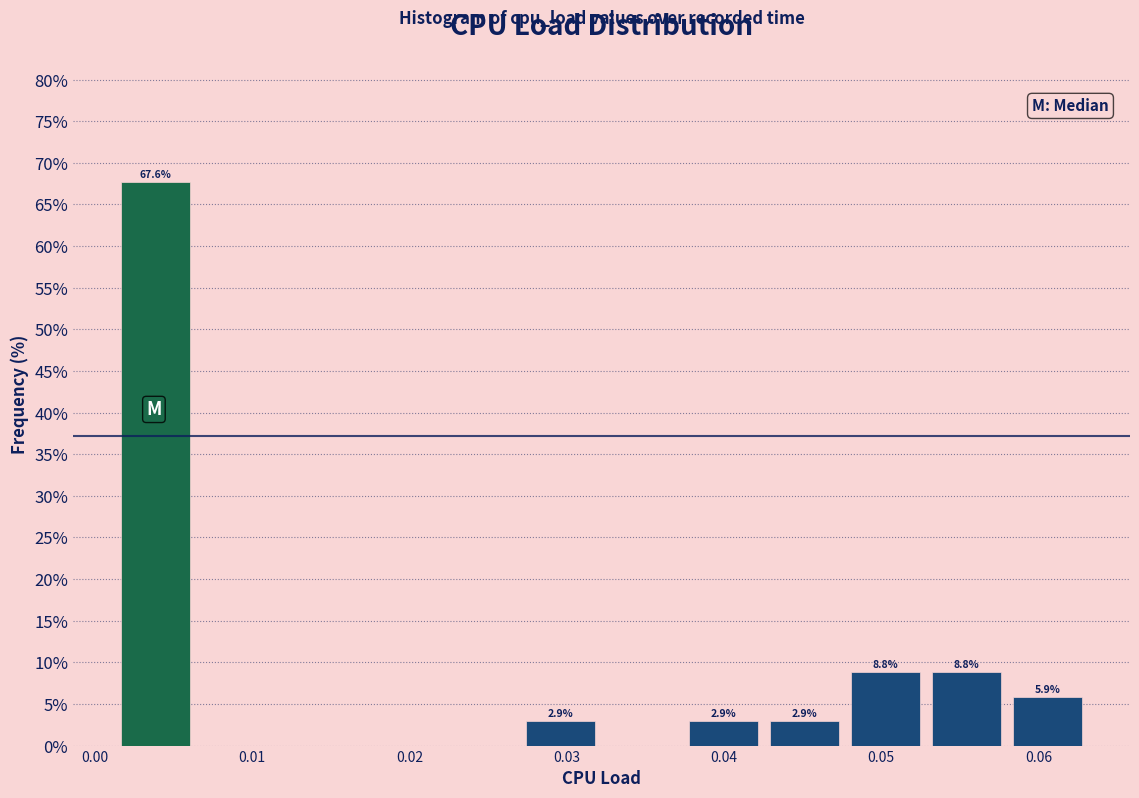

Which range on the x-axis has the tallest bar?

0.001 to 0.006